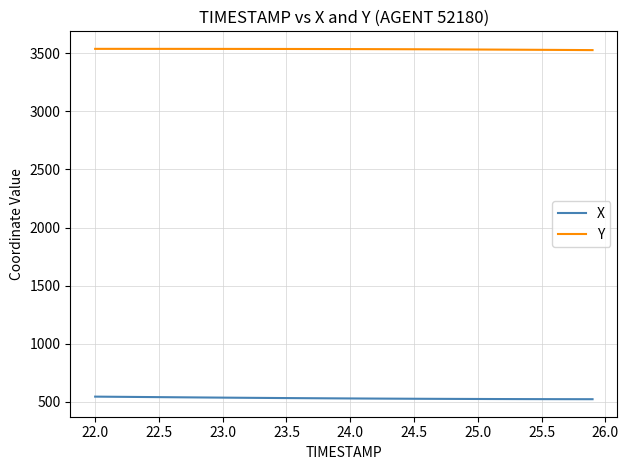

True or false: X and Y intersect in this chart.

False